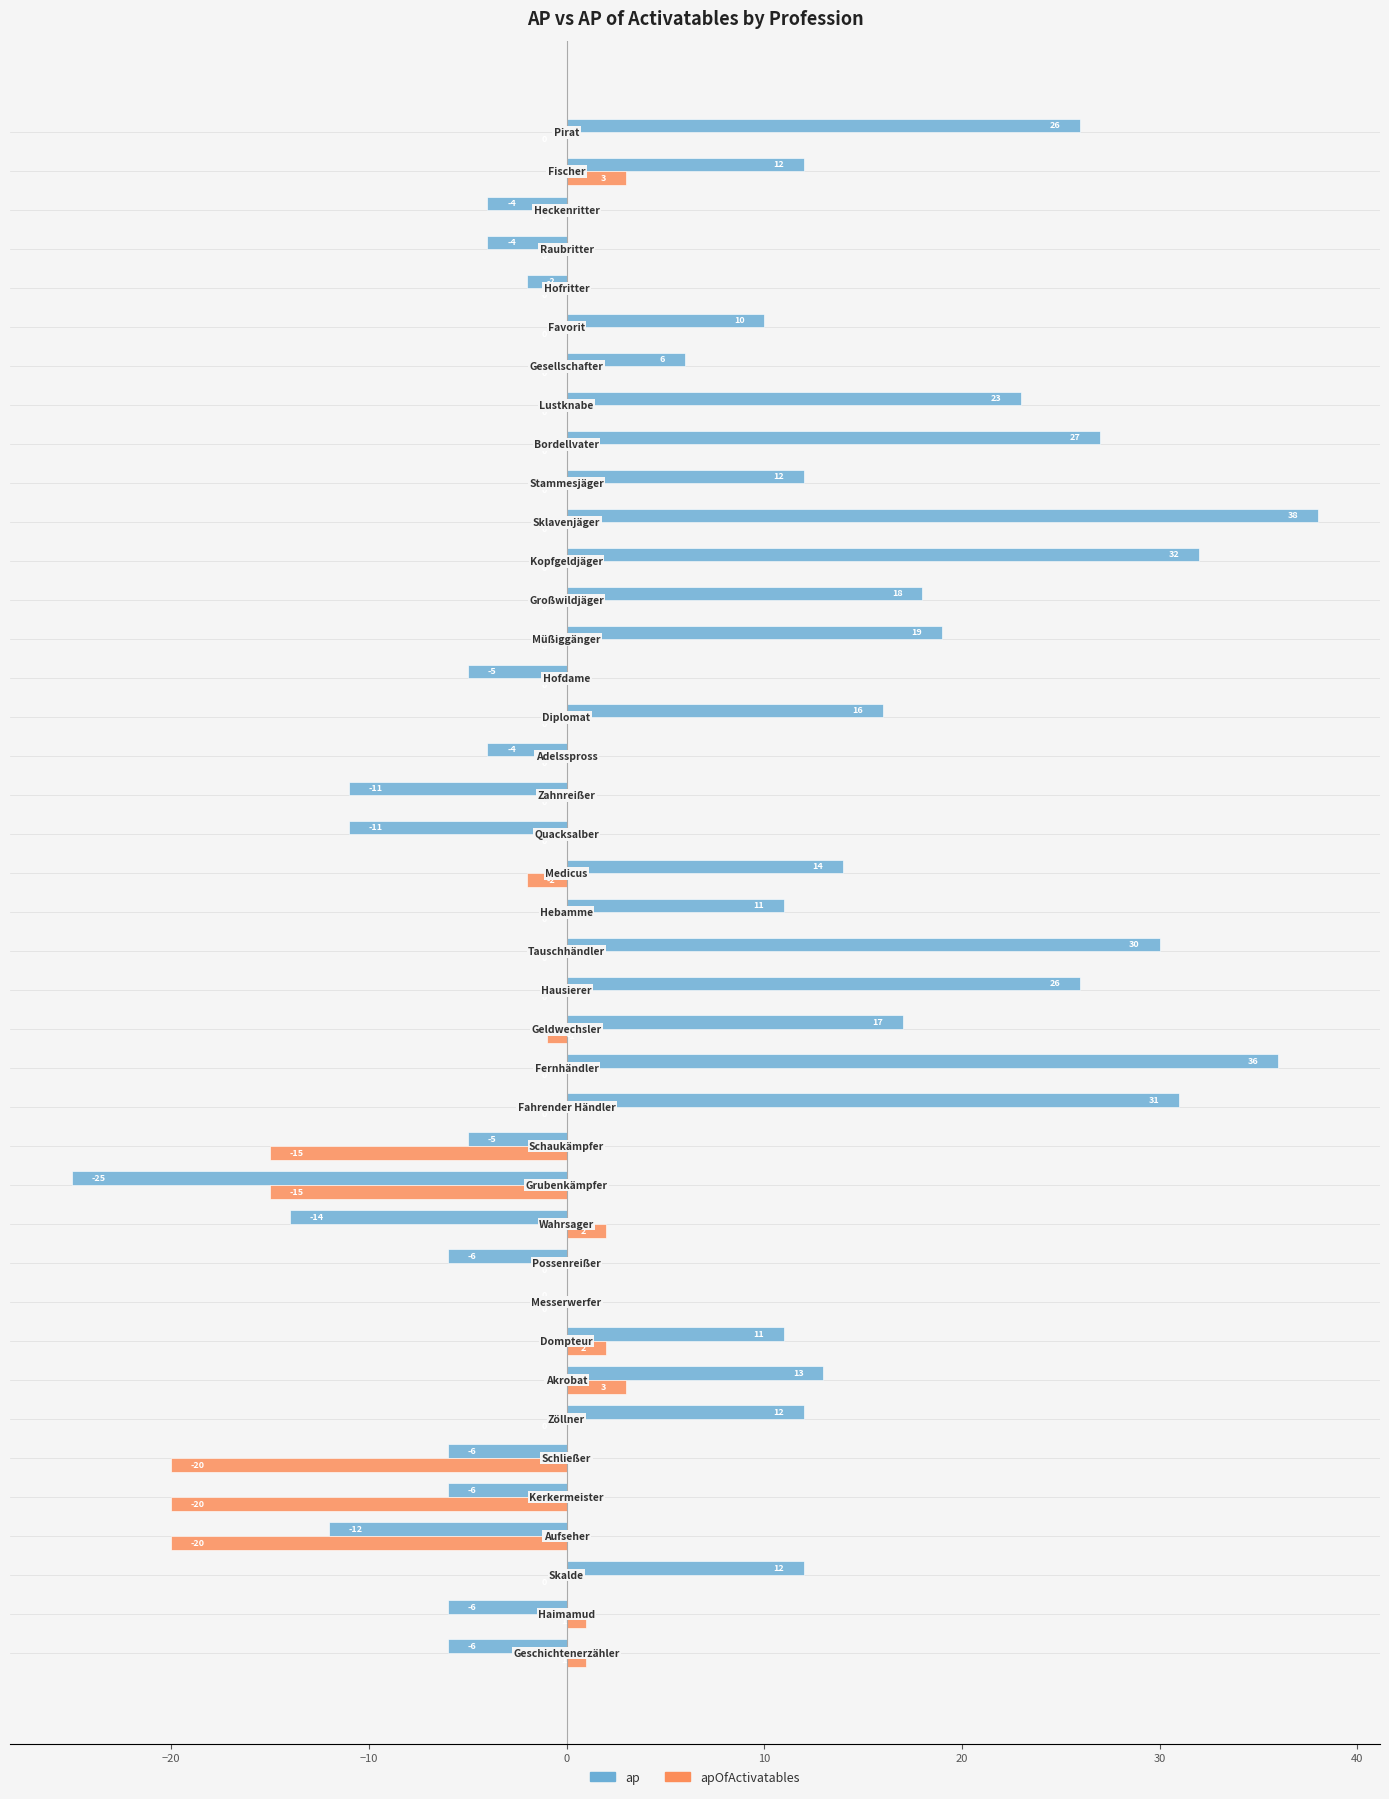

What is the greatest value displayed?

38